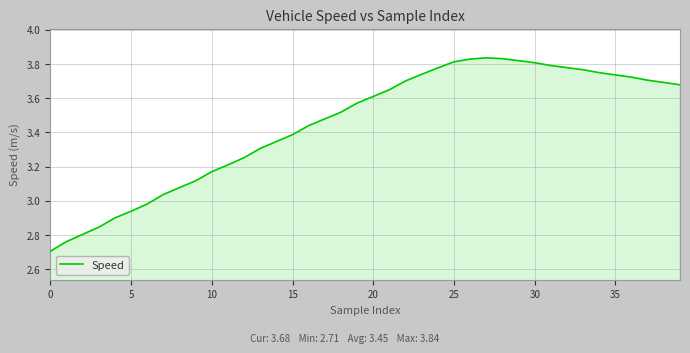

What is the minimum value shown in the chart?

2.7